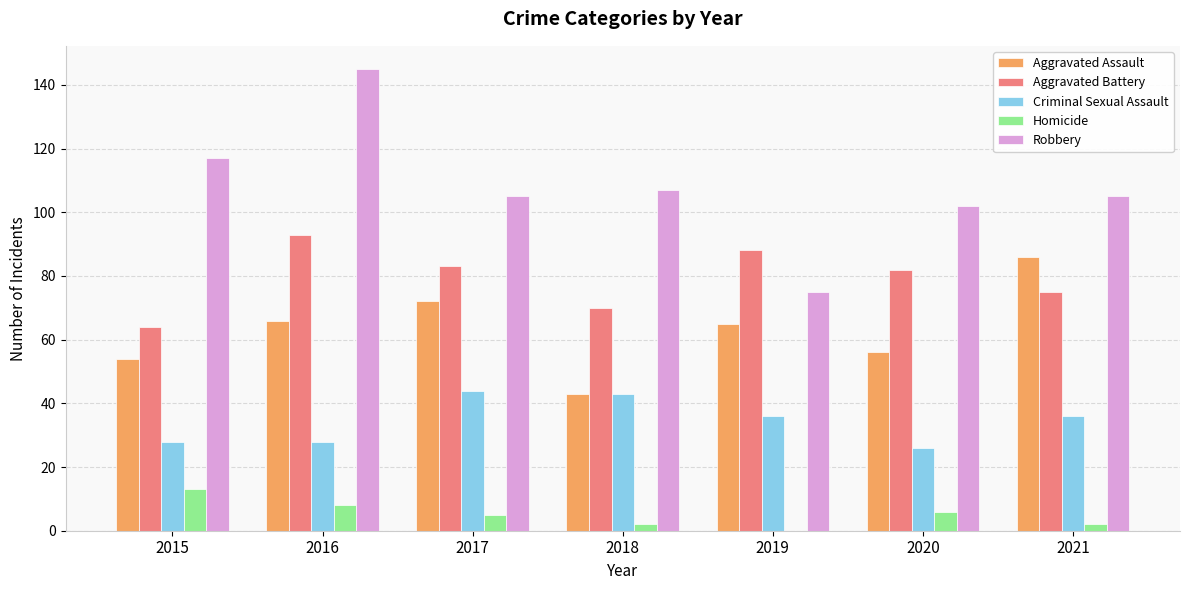

What is the total value across all series at 2020?

272